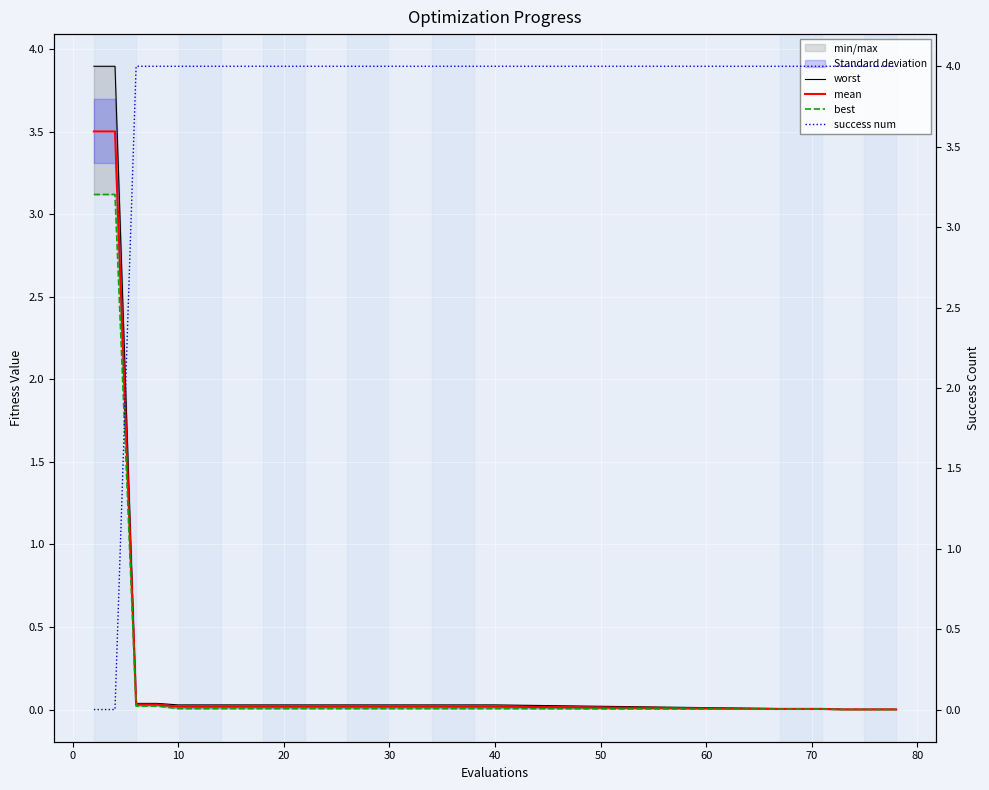

What is the average value of the best series?

0.2